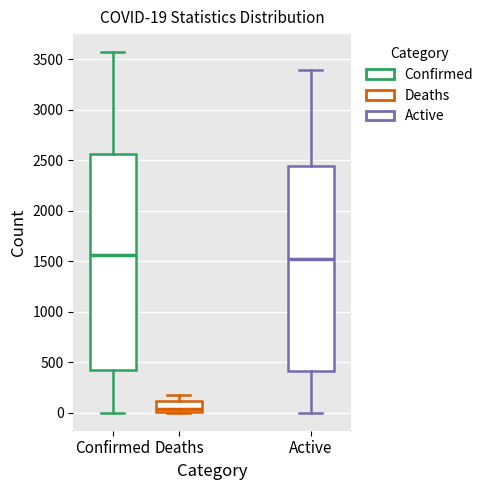

Which box is the tallest, from its lower edge to its upper edge?

Confirmed